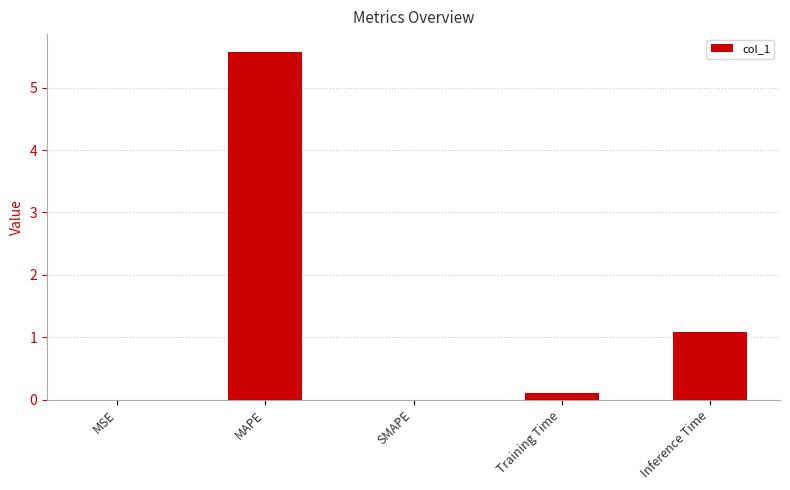

What is the greatest value displayed?

5.6